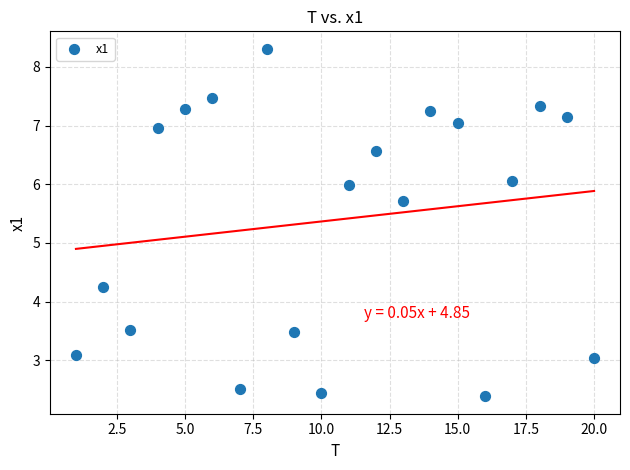

What is the range of Y values (max minus min)?

5.9